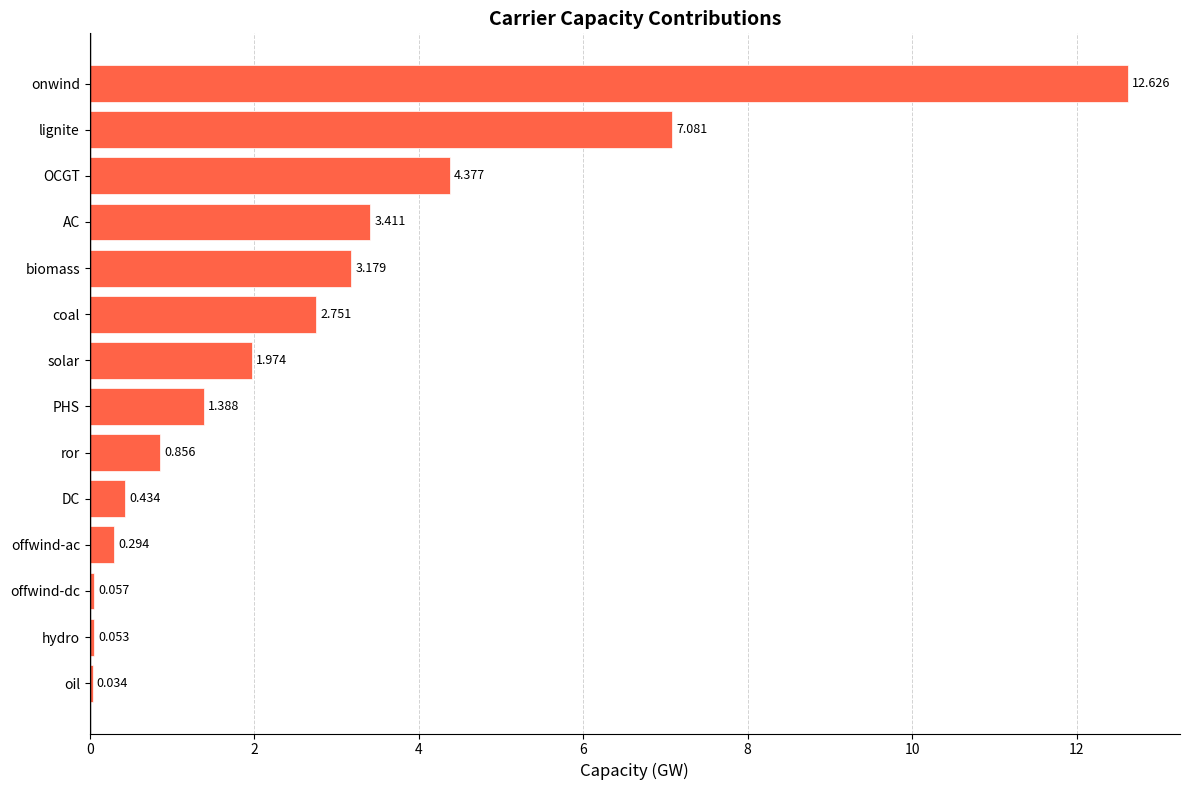

At which label is the value closest to 6?

lignite